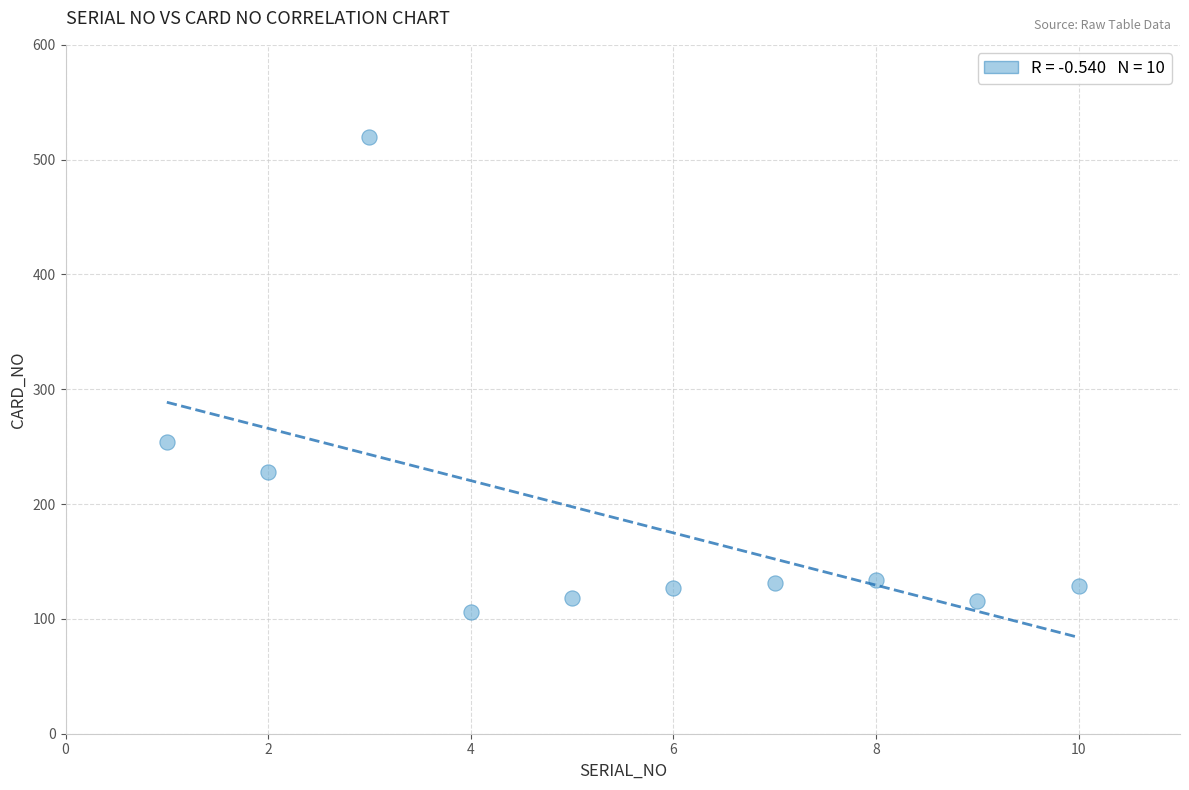

What Y value in the scatter plot is closest to 313?

254